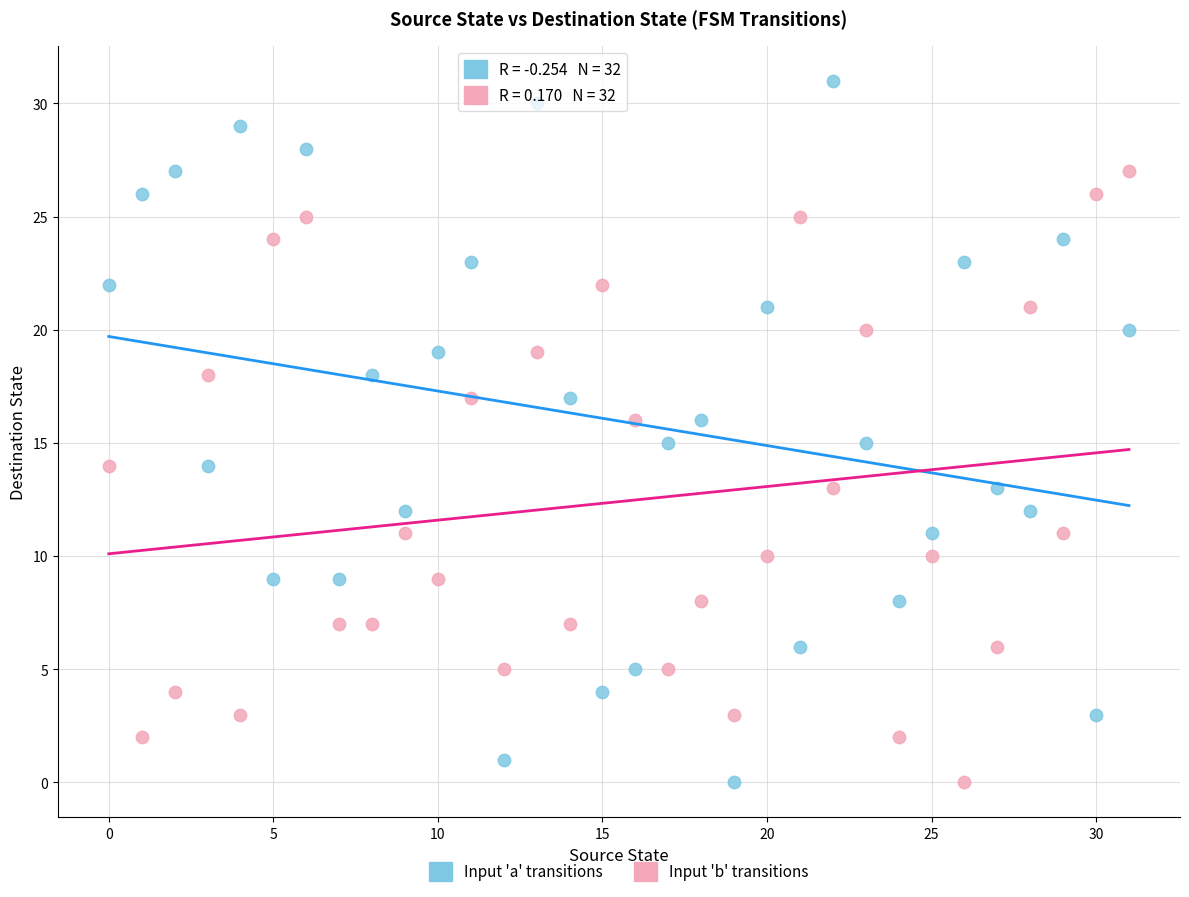

Across all data points, what is the range of Y values (max minus min)?

31